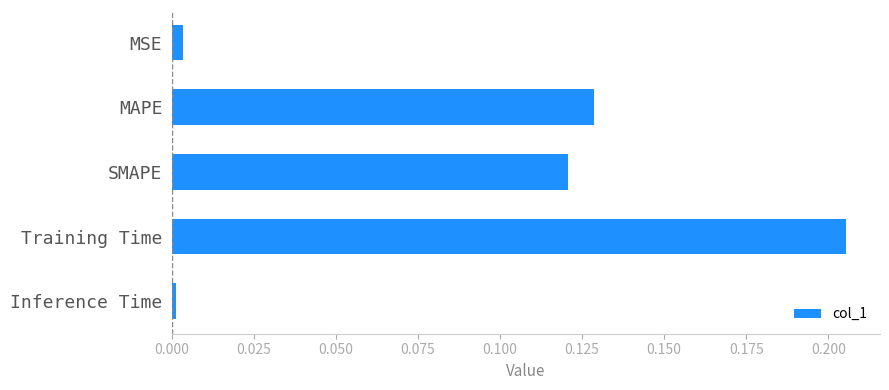

What is the sum of all values?

0.5